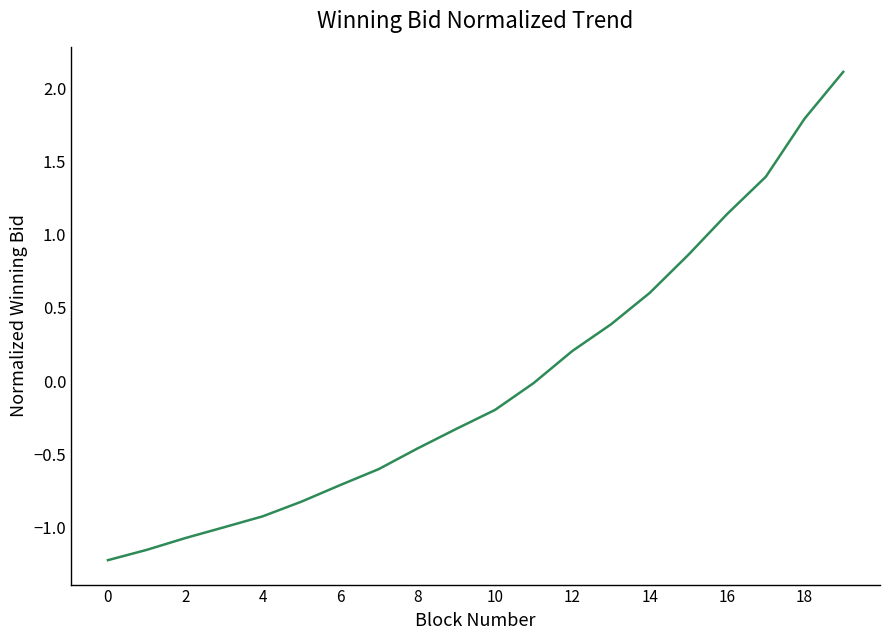

What is the difference between the maximum and minimum values?

3.3